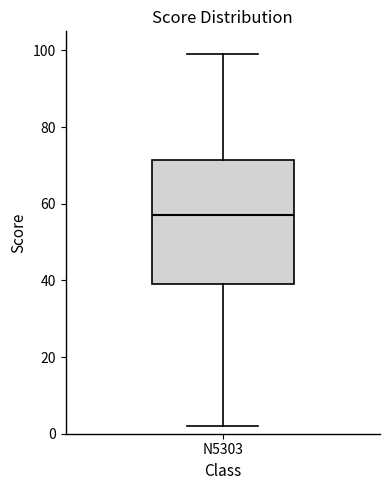

Transcribe this box plot: give where the median line is, the range the box spans, and where the two whiskers end, as read against the y-axis. The values are not printed on the chart, so give them approximately, as read against the axis.

median 58, box 40 to 72, whiskers 2 to 100